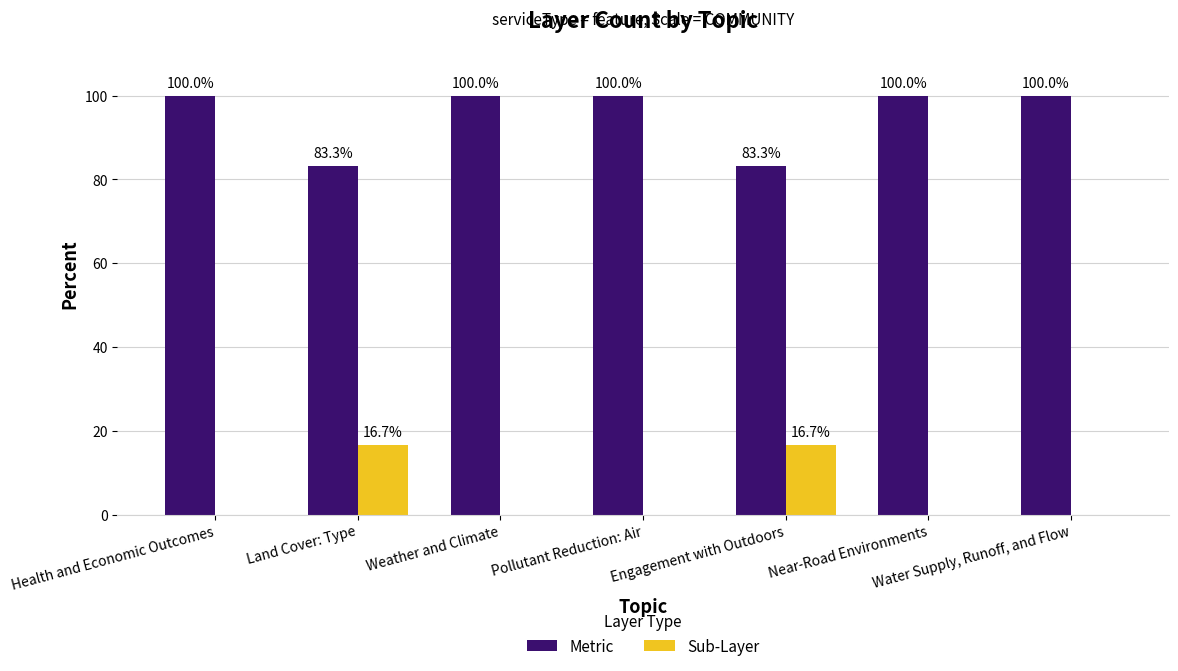

Is it true that Metric equals 140.5 at Water Supply, Runoff, and Flow?

False